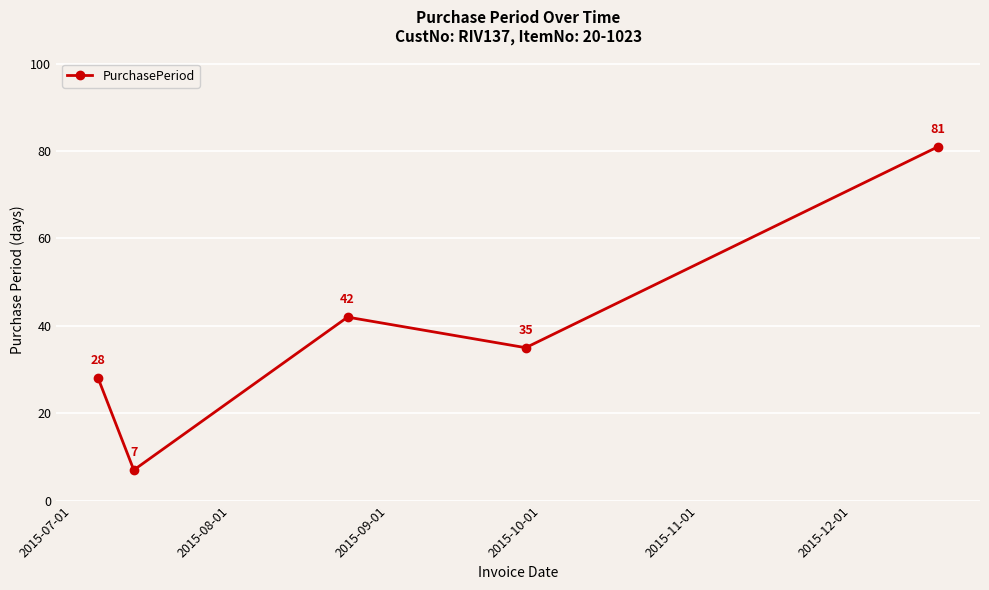

True or false: the data has more than 1 interior local peaks.

False